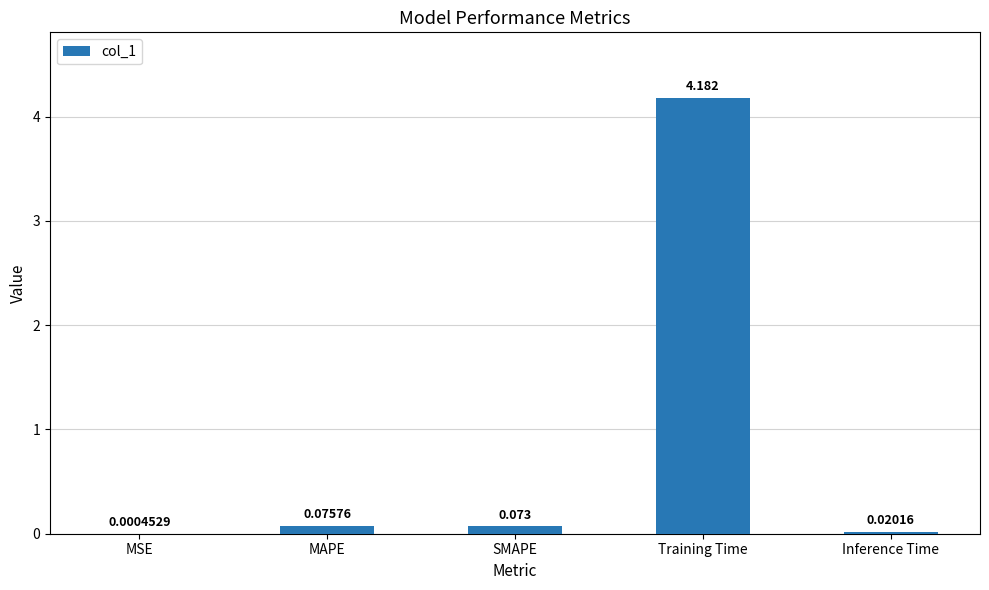

What is the average value?

0.9